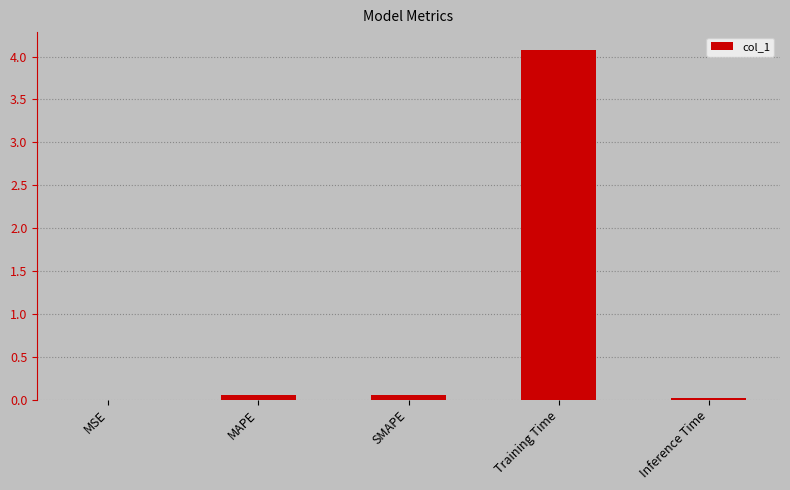

What is the maximum value shown in the chart?

4.1